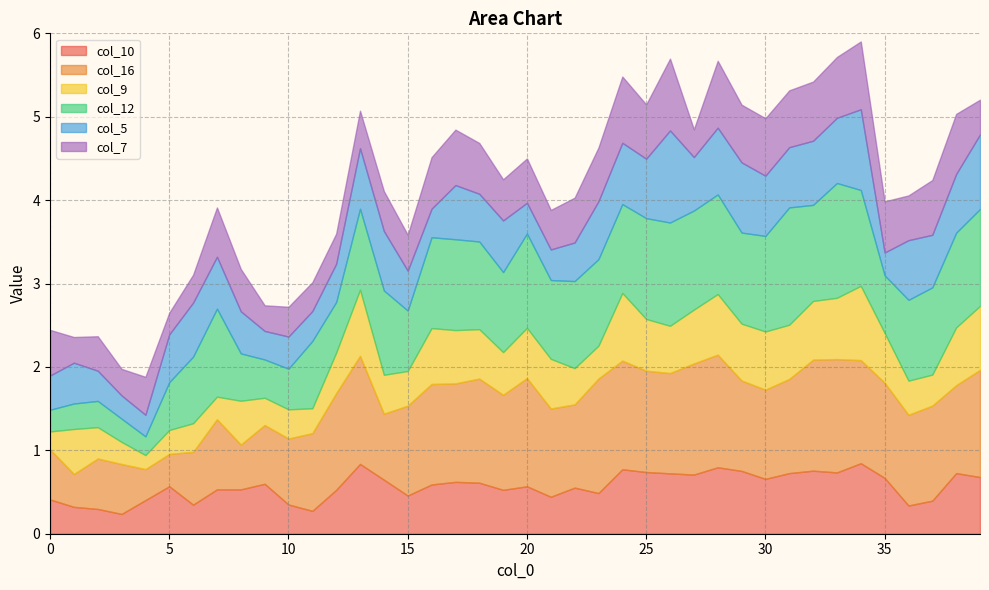

In col_10, how many points are lower than both neighbors (excluding endpoints)?

12